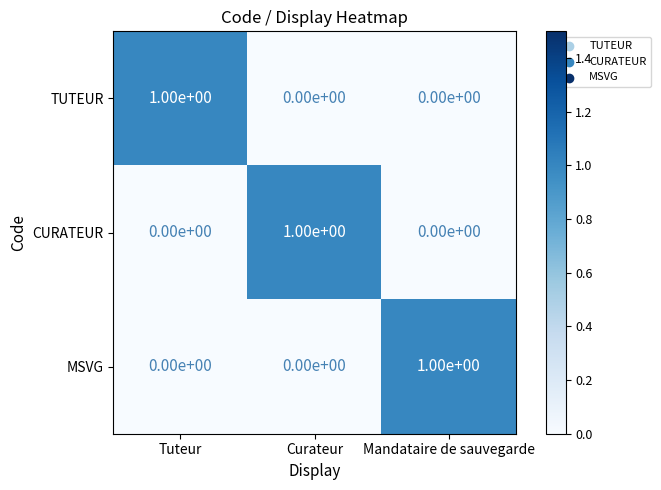

At how many categories does at least one series exceed 0?

3